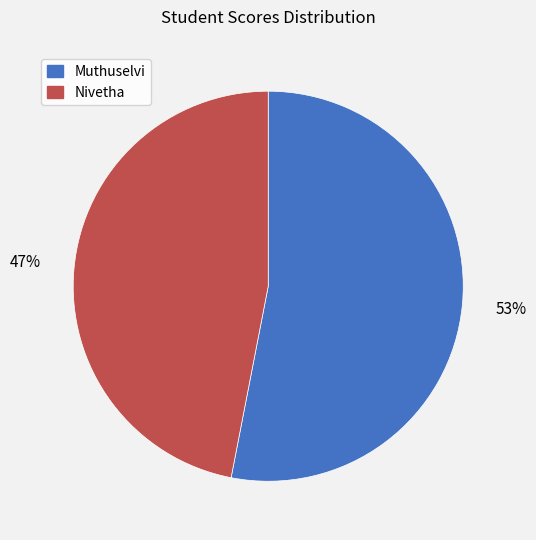

Is there any slice that represents more than half of the pie?

Yes